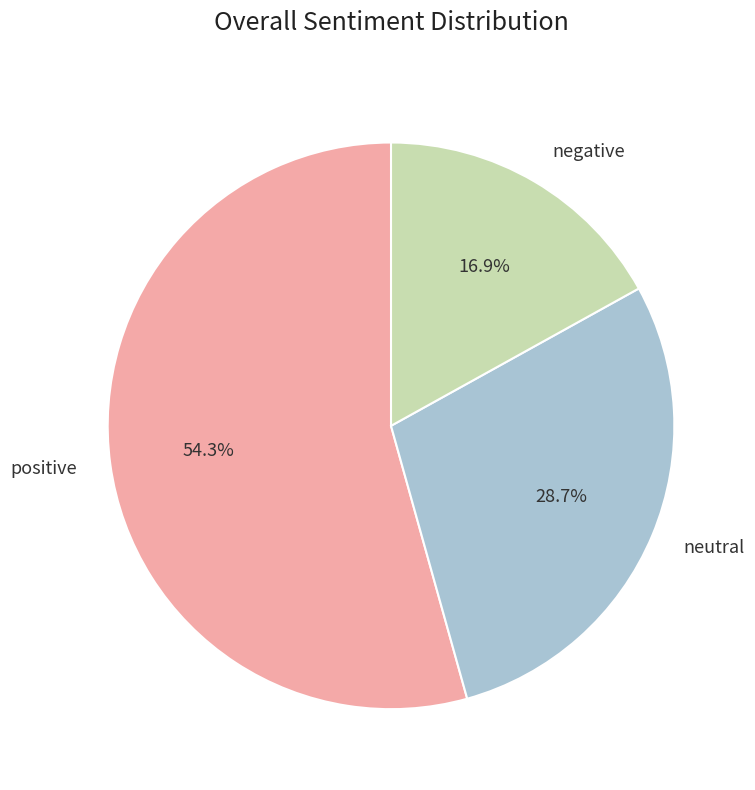

To the nearest percent, what is the difference between the largest and smallest slice percentages?

37%